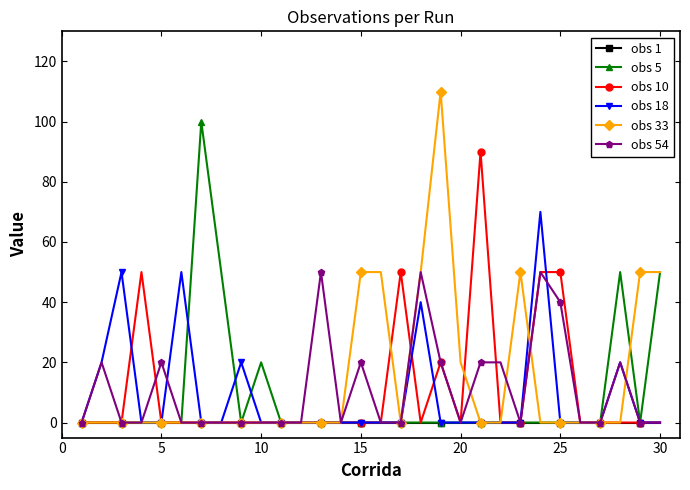

What is the difference between the maximum and minimum values in the obs 5 series?

100